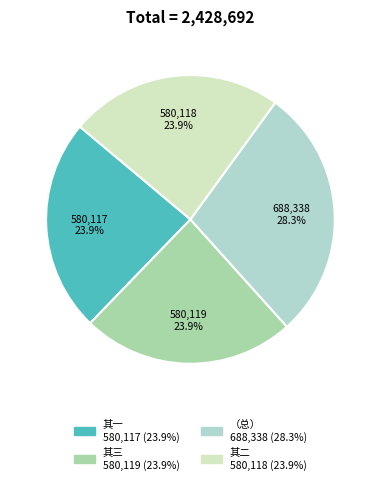

Is there a majority slice in this chart?

No